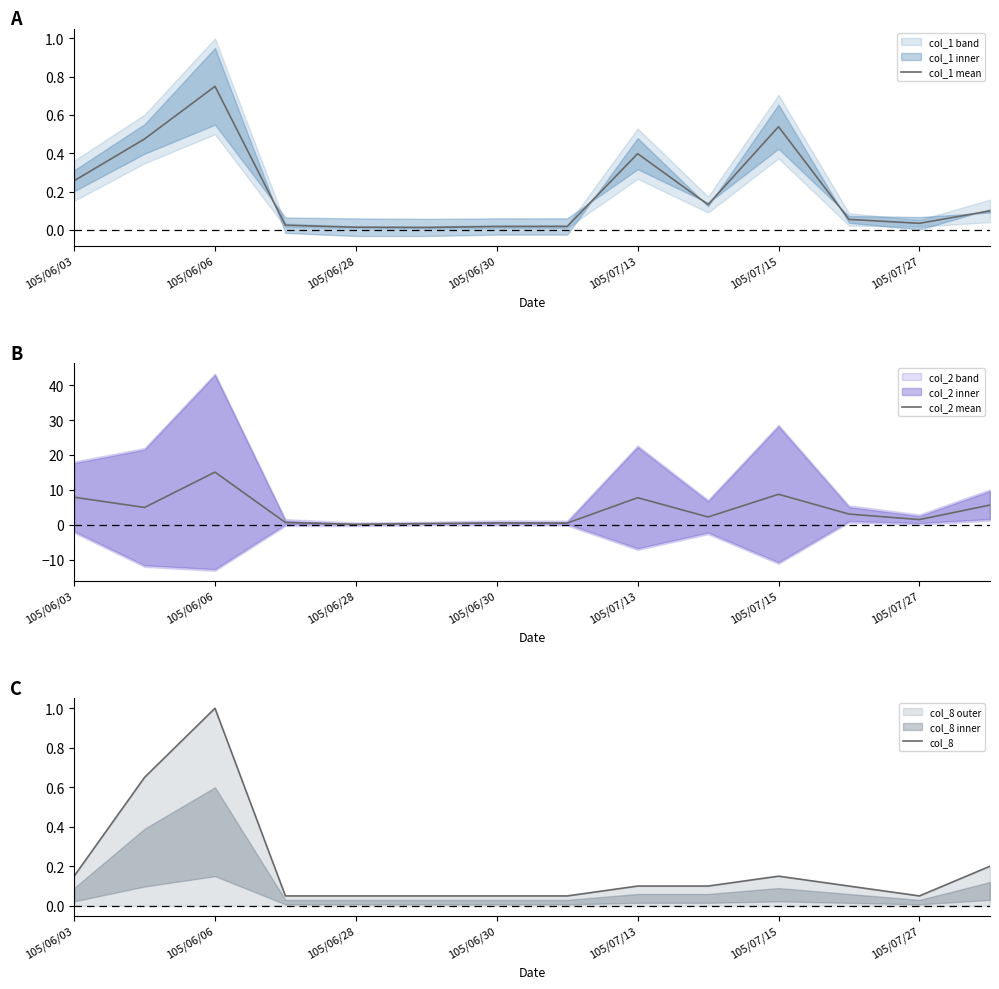

Which category has the highest value in the col_2 mean series?

105/06/06